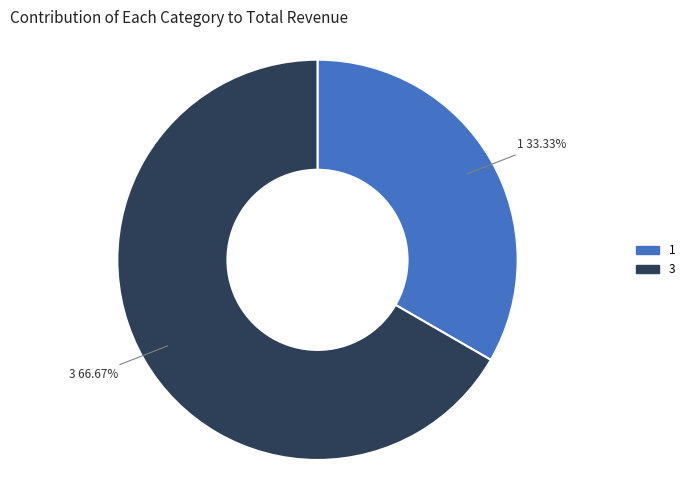

To the nearest percent, what portion does 3 represent?

67%